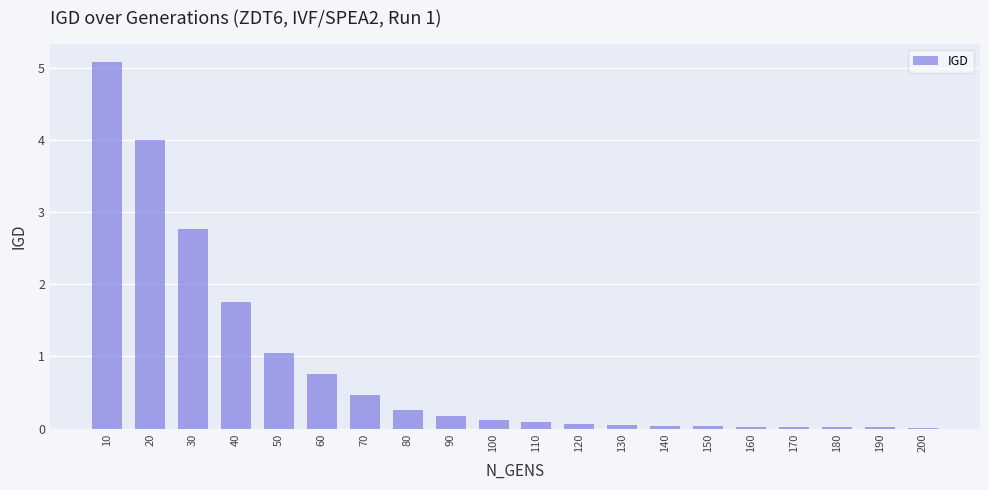

True or false: the data shows 0.1 at 110.

True